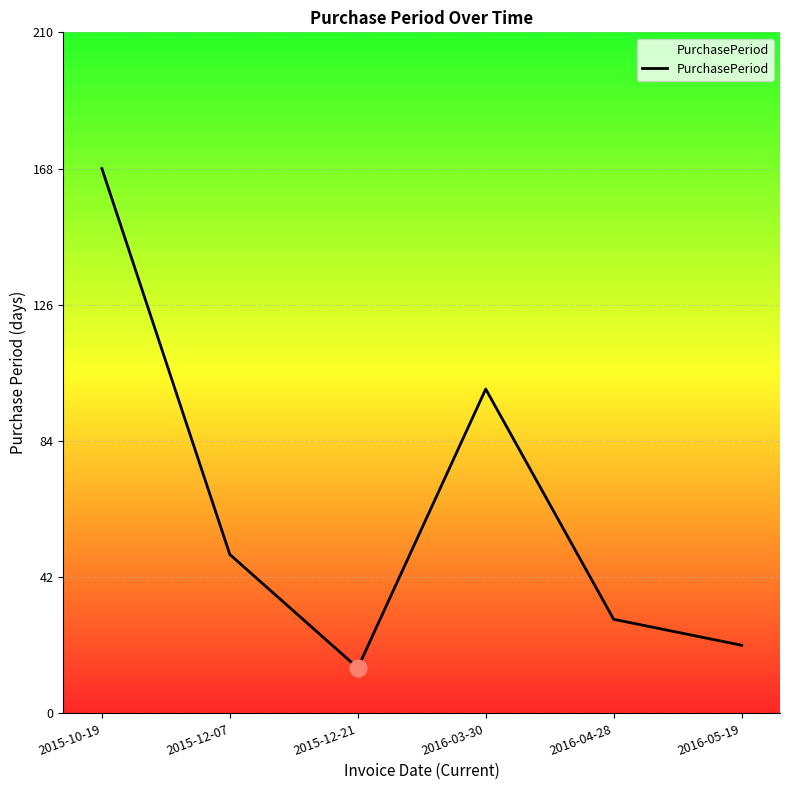

What is the maximum value shown in the chart?

168